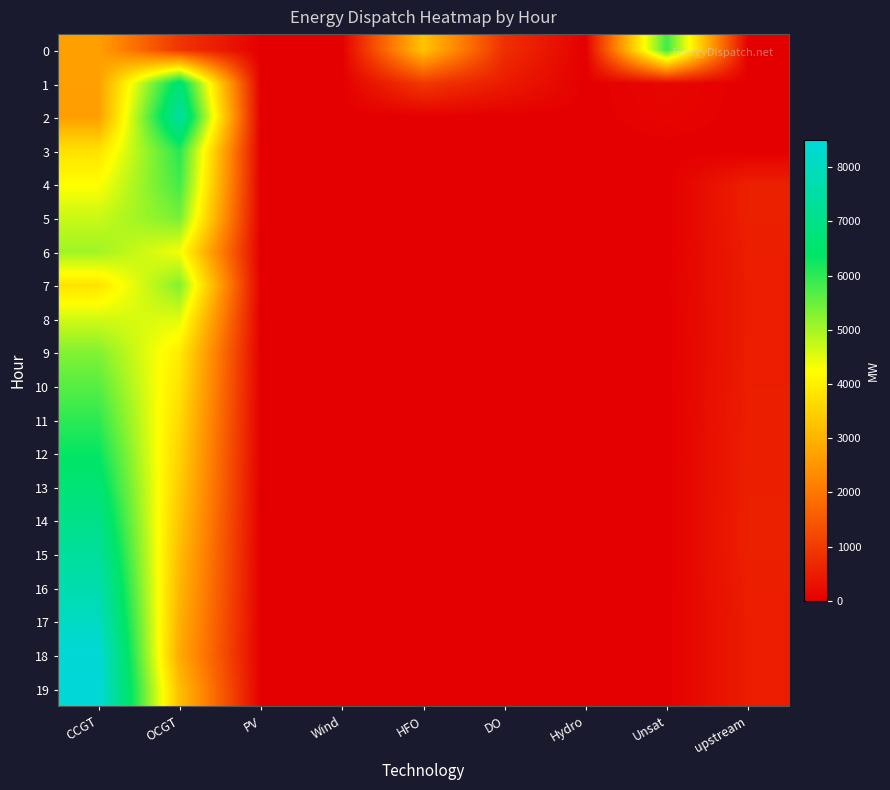

Rank the series by their maximum value, from highest to lowest.

19, 18, 17, 16, 2, 15, 14, 1, 13, 12, 3, 11, 0, 4, 10, 5, 9, 7, 6, 8